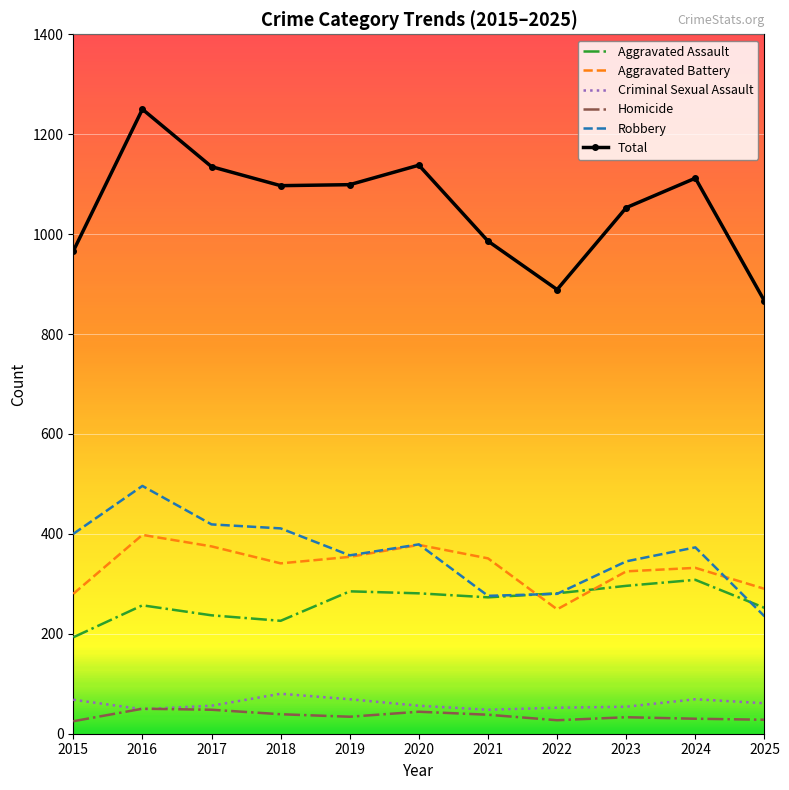

The value of Aggravated Battery at 2019 is 354. True or false?

True